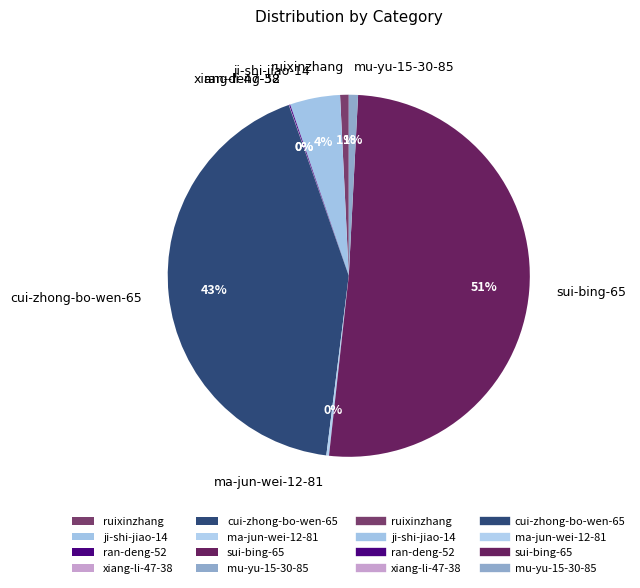

Which category accounts for the majority?

sui-bing-65